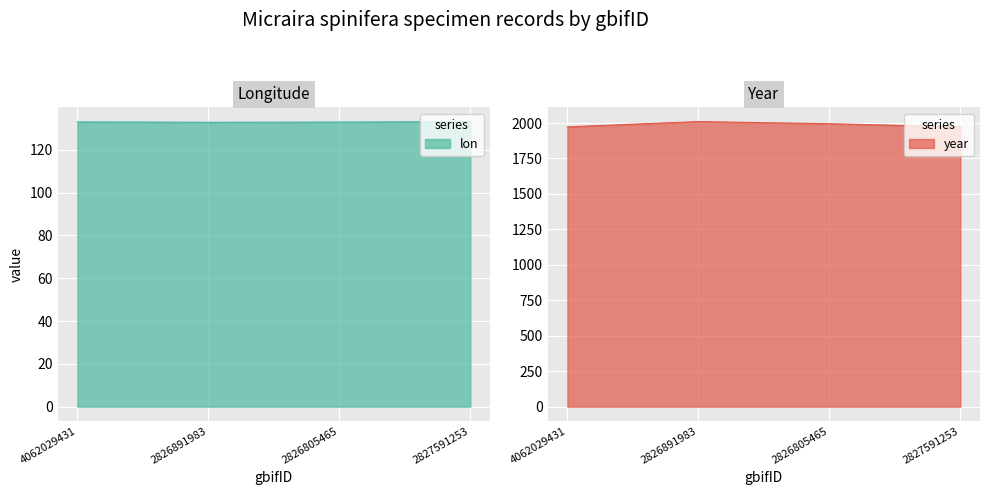

Is the value of lon at 2826891983 greater than the value of year at 2826891983?

No